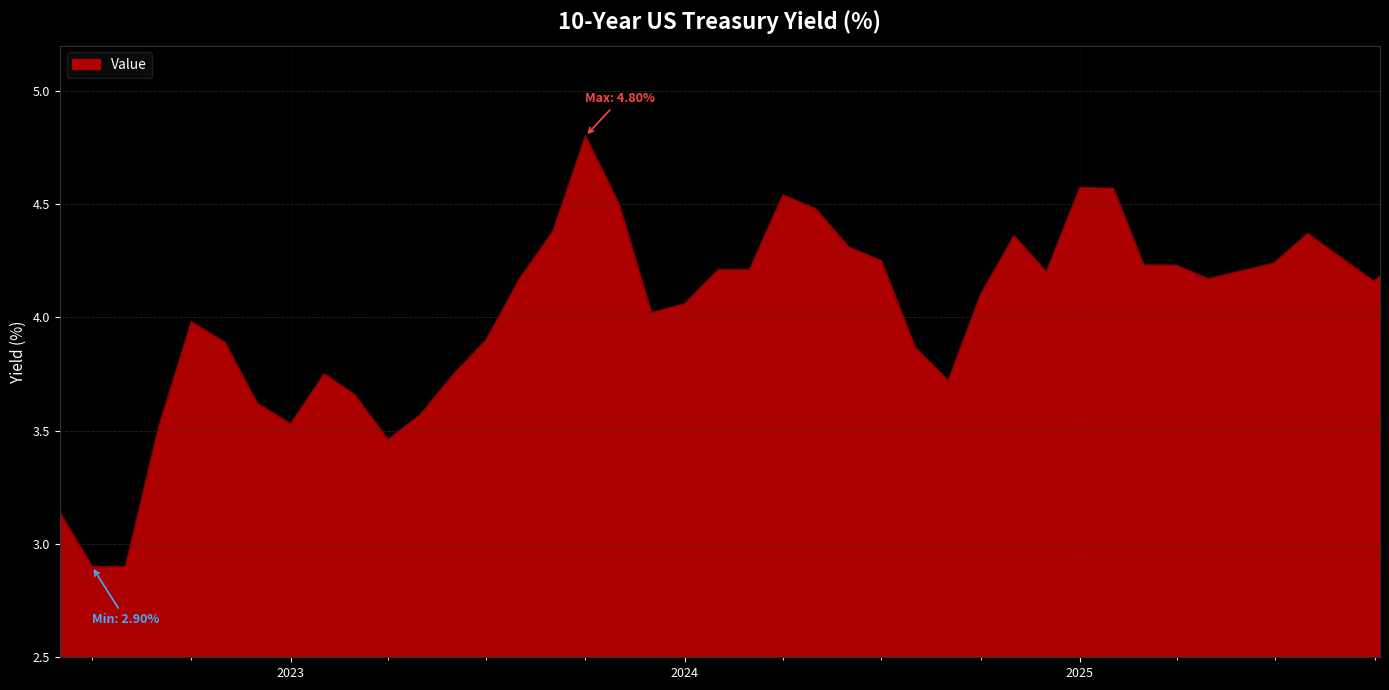

What is the smallest value displayed?

2.9